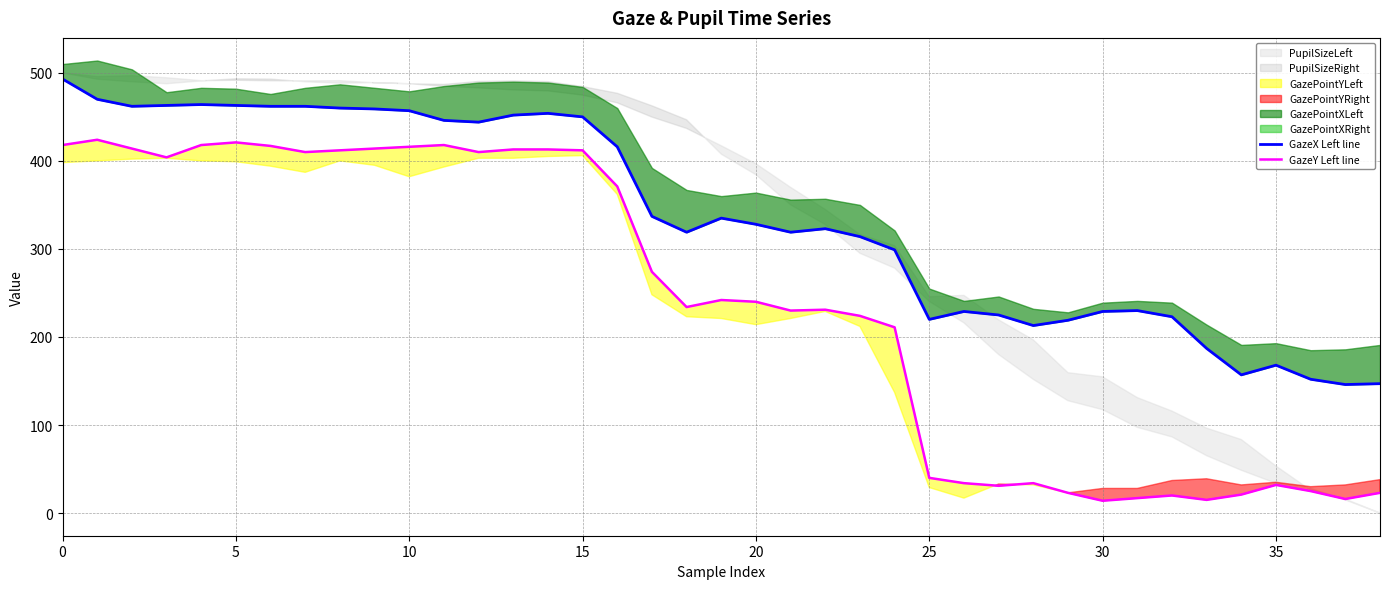

Is it true that GazeX Left line equals 267 at 0?

False